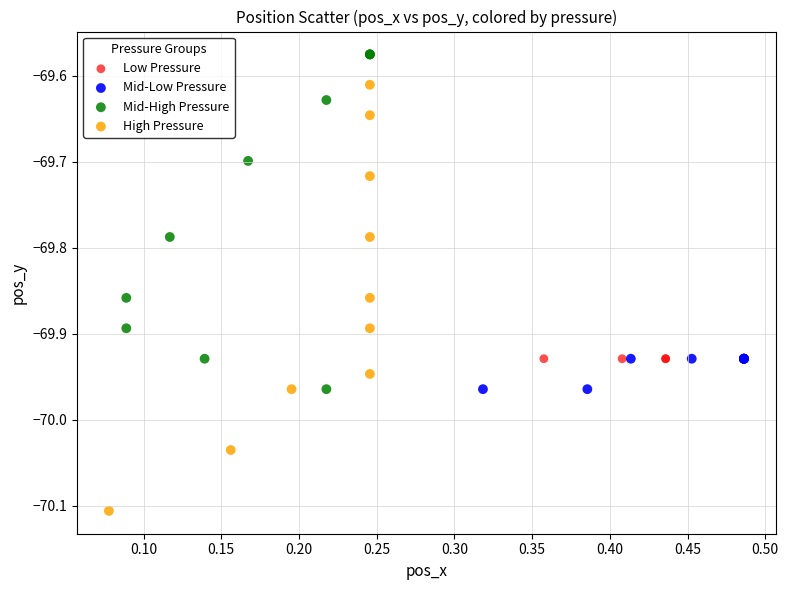

Which series contains the lowest Y value?

High Pressure